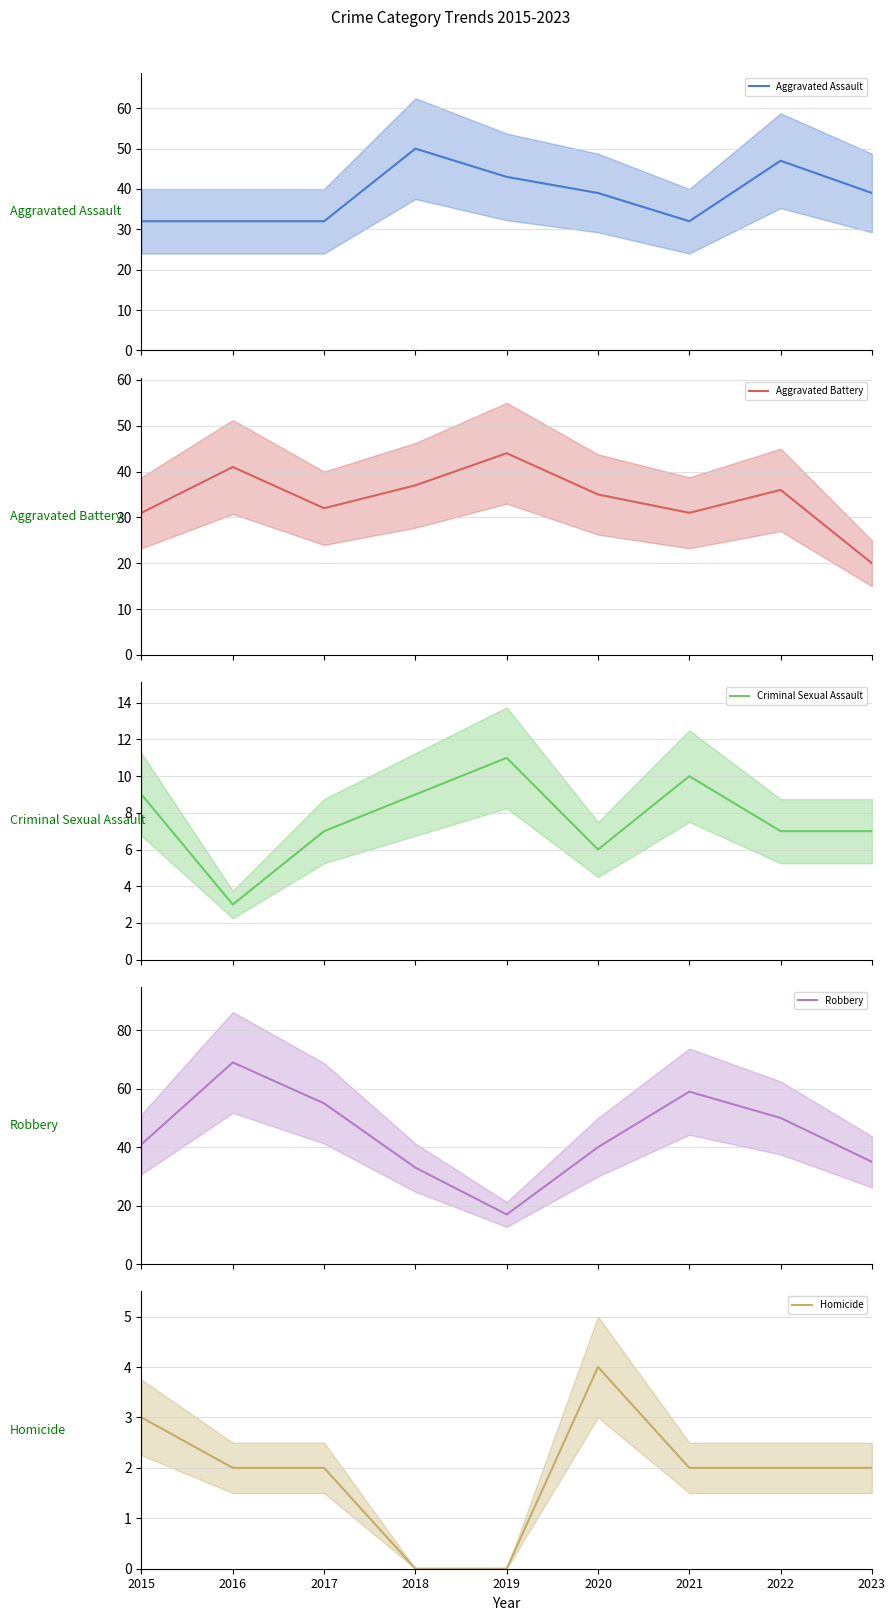

At how many categories does at least one series exceed 66?

1